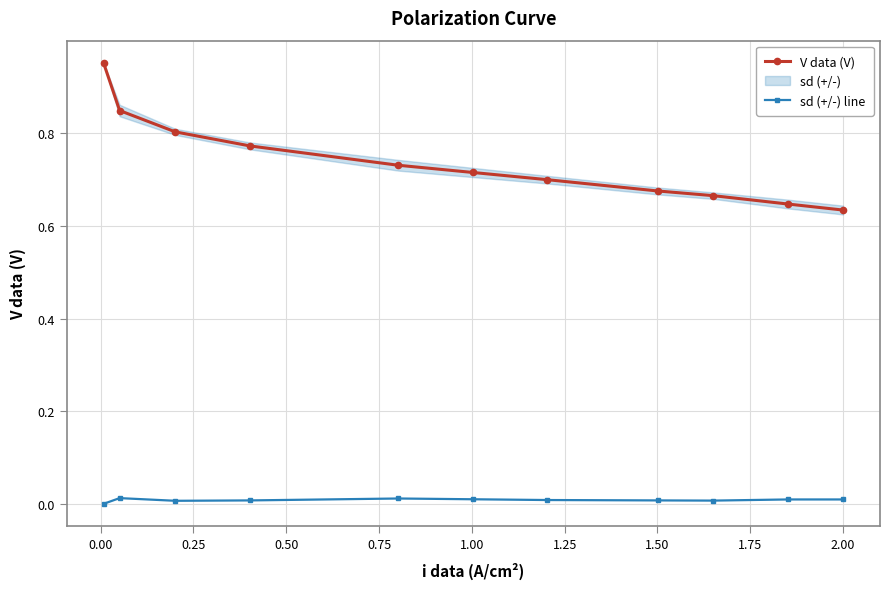

How many lines are shown in the chart?

2